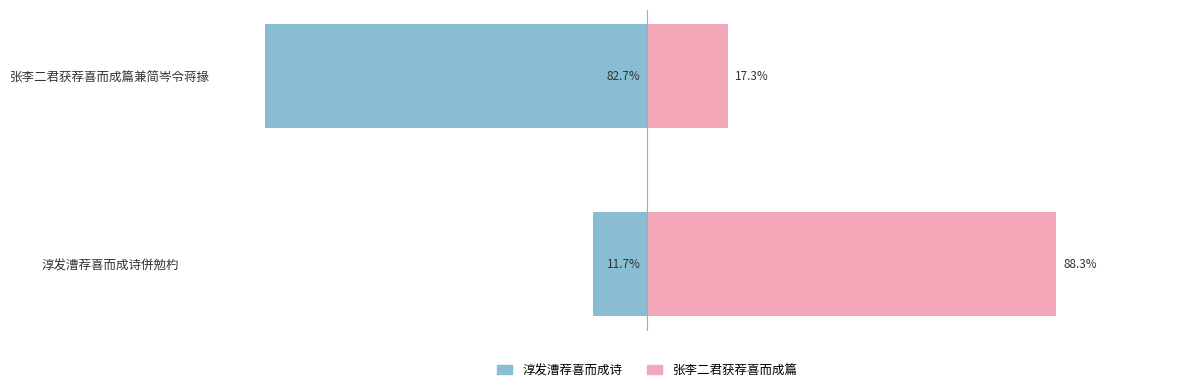

The value of 淳发漕荐喜而成诗併勉杓 at 淳发漕荐喜而成诗併勉杓 is -17.7. True or false?

False